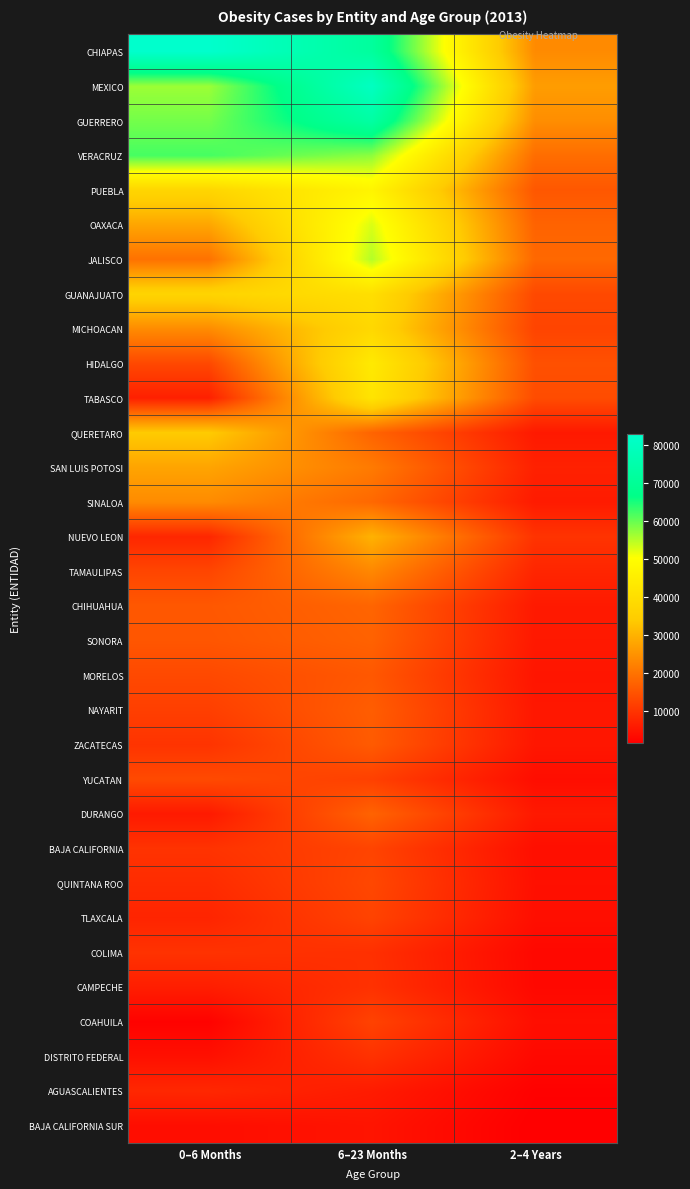

What is the greatest value displayed?

82844